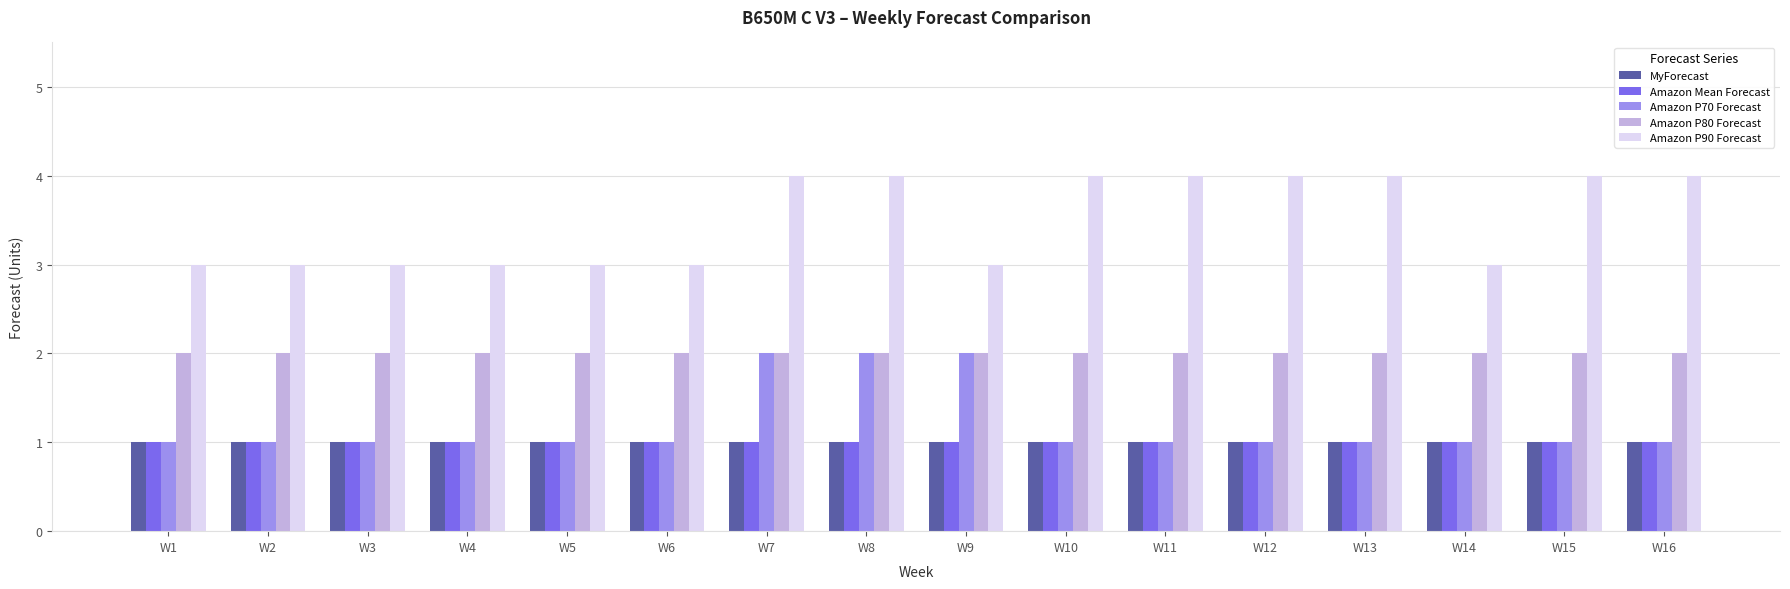

What is the spread (max minus min) of values at W11?

3